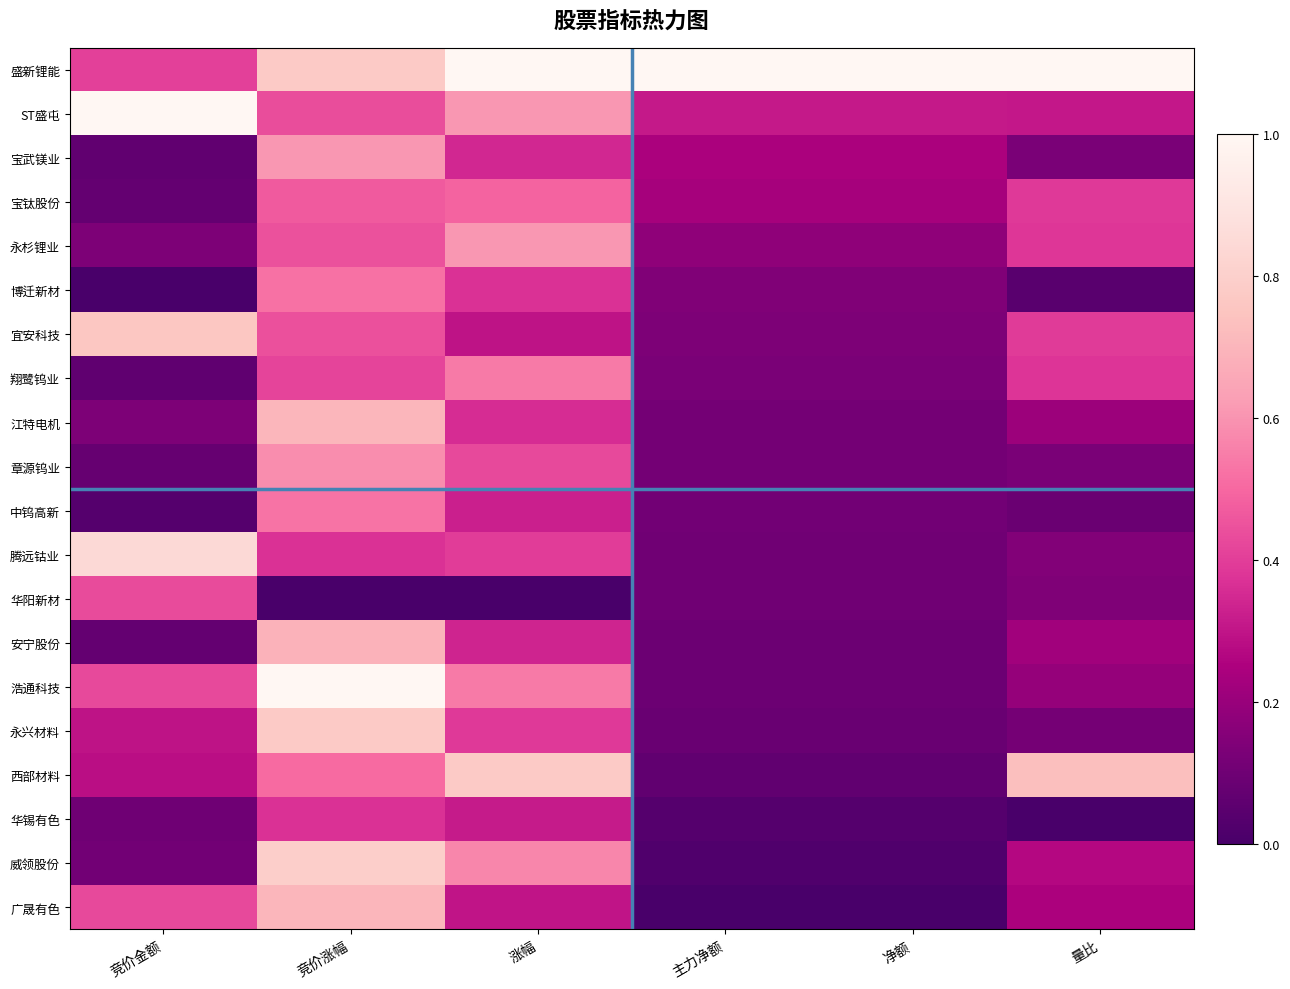

What is the total value across all series at 主力净额?

3.3